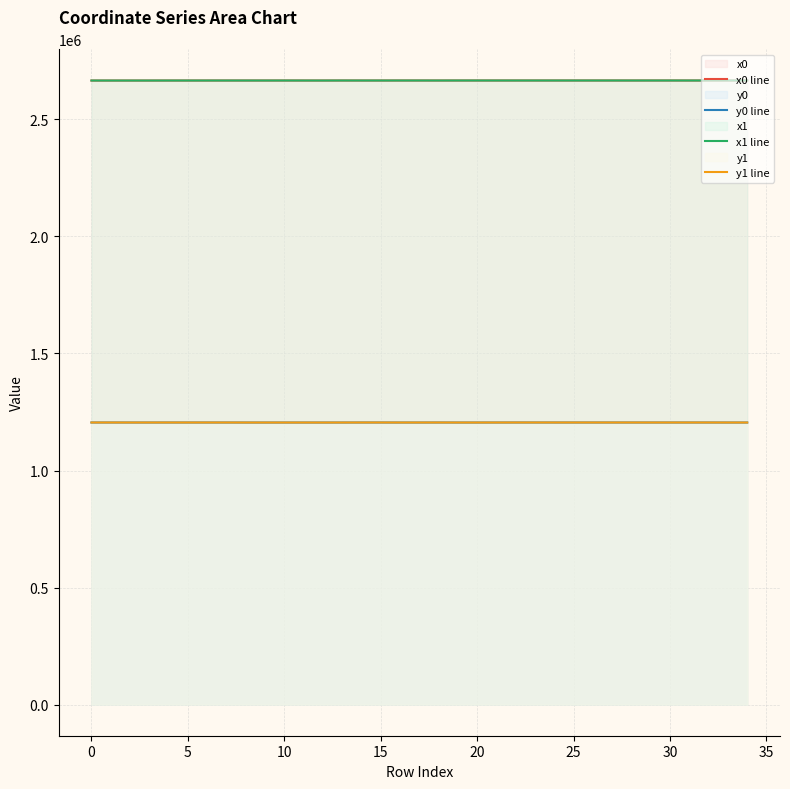

Is it true that x1 line equals 2666564.6 at 31?

True